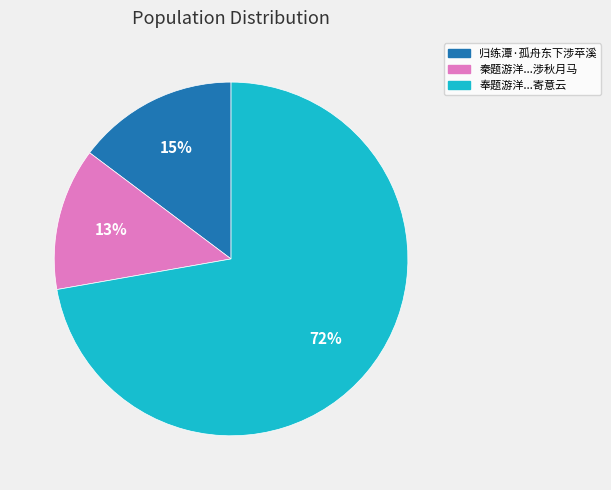

To the nearest percent, what is the difference between the largest and smallest slice percentages?

59%